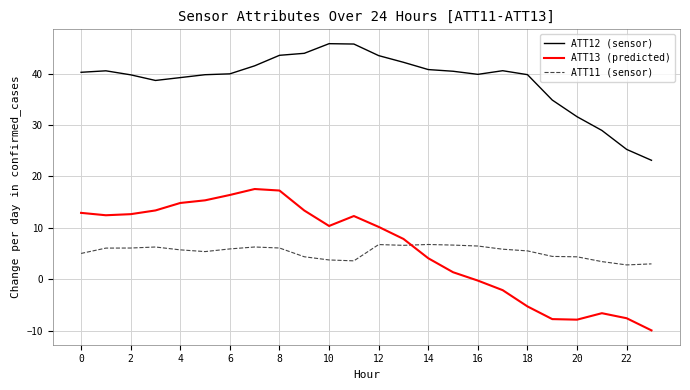

Which series has the largest total across all categories?

ATT12 (sensor)